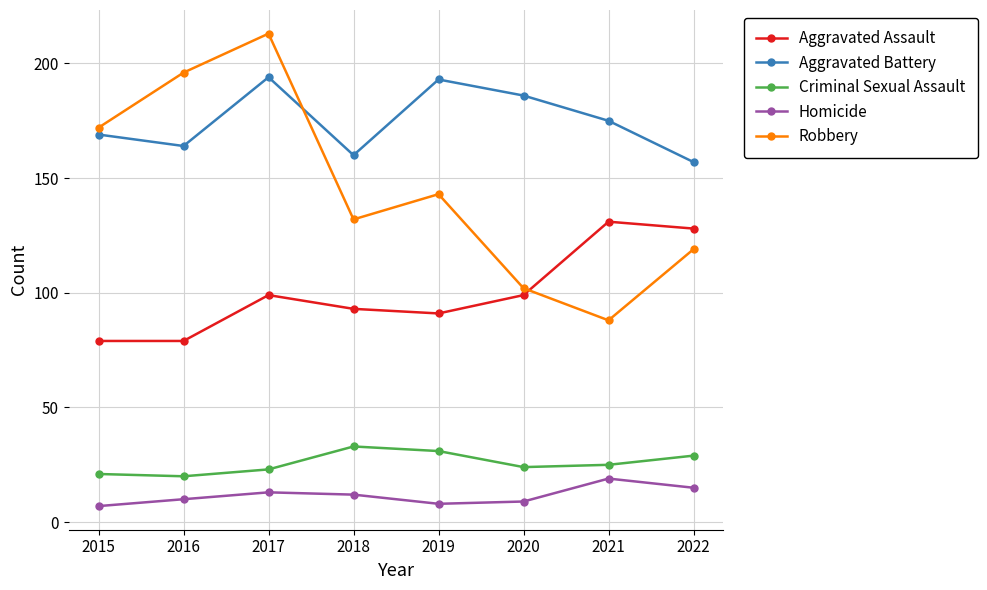

True or false: Aggravated Battery has a value of 262 at 2022.

False